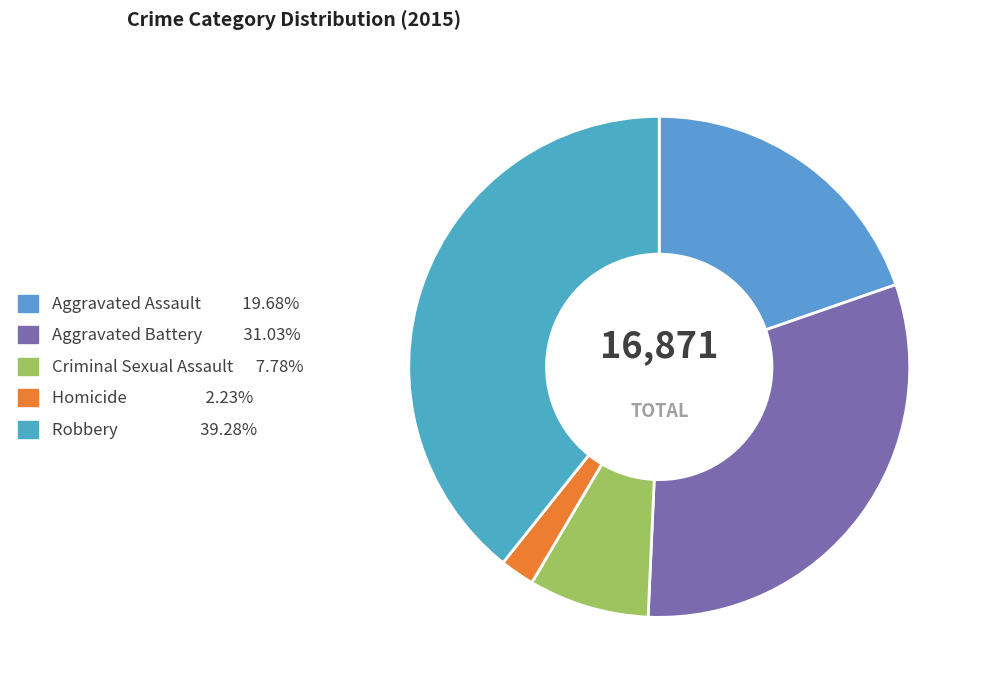

Does any single category account for the majority?

No